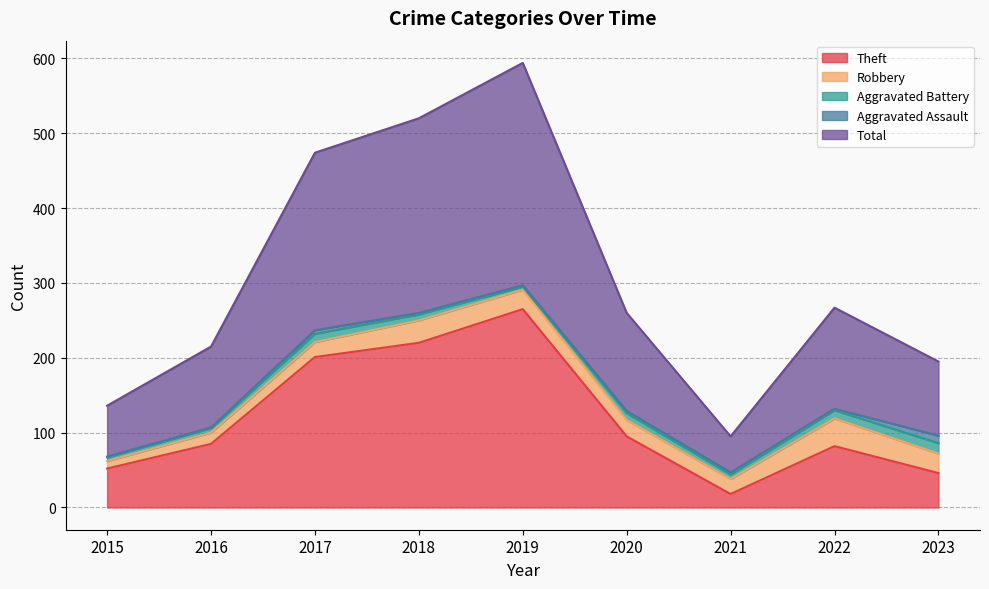

Where does the Total series first go above 131?

2017